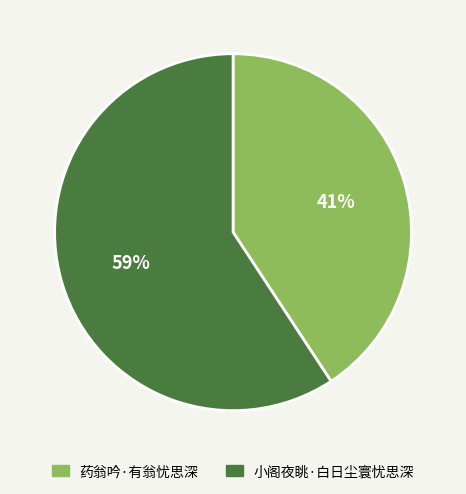

To the nearest percent, what is the combined percentage of 小阁夜眺·白日尘寰忧思深 and 药翁吟·有翁忧思深?

100%